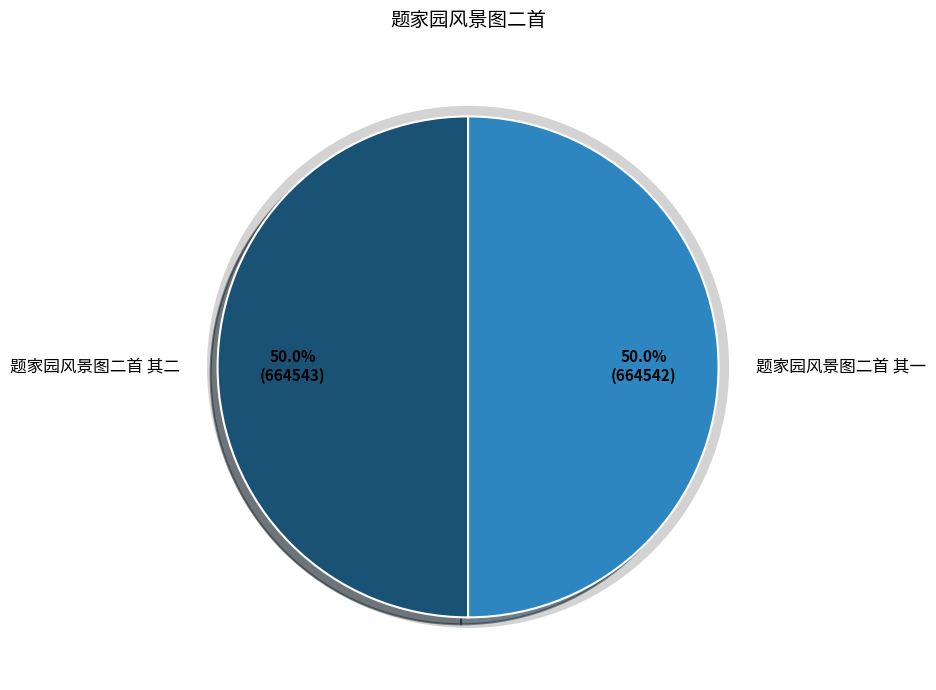

What is the ratio of the value at 题家园风景图二首 其一 to the value at 题家园风景图二首 其二?

1.0